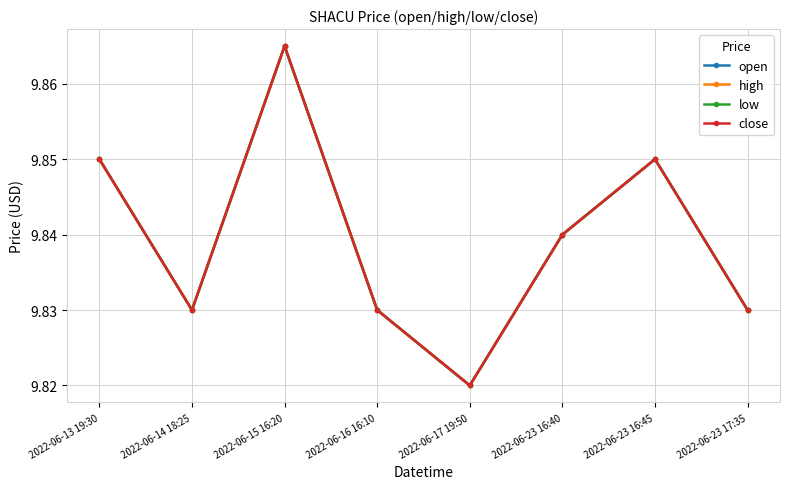

Count the number of data series in this chart.

4